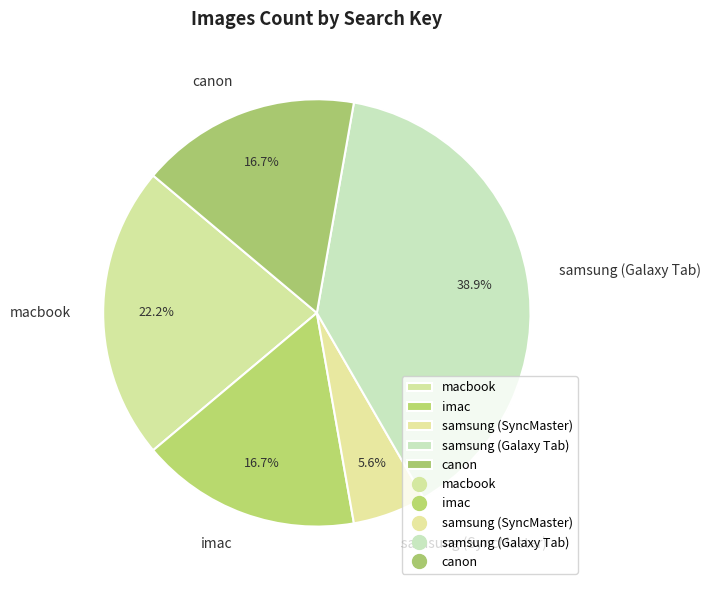

Is there a majority slice in this chart?

No